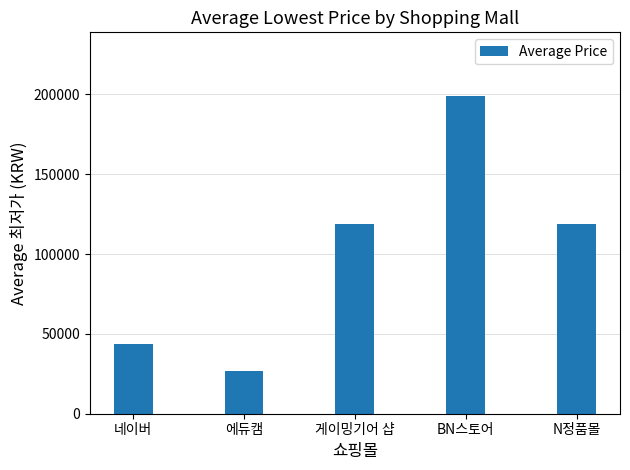

Reading right to left, transcribe all the data shown in this chart.

119000.0	199000.0	119000.0	26900.0	43491.7